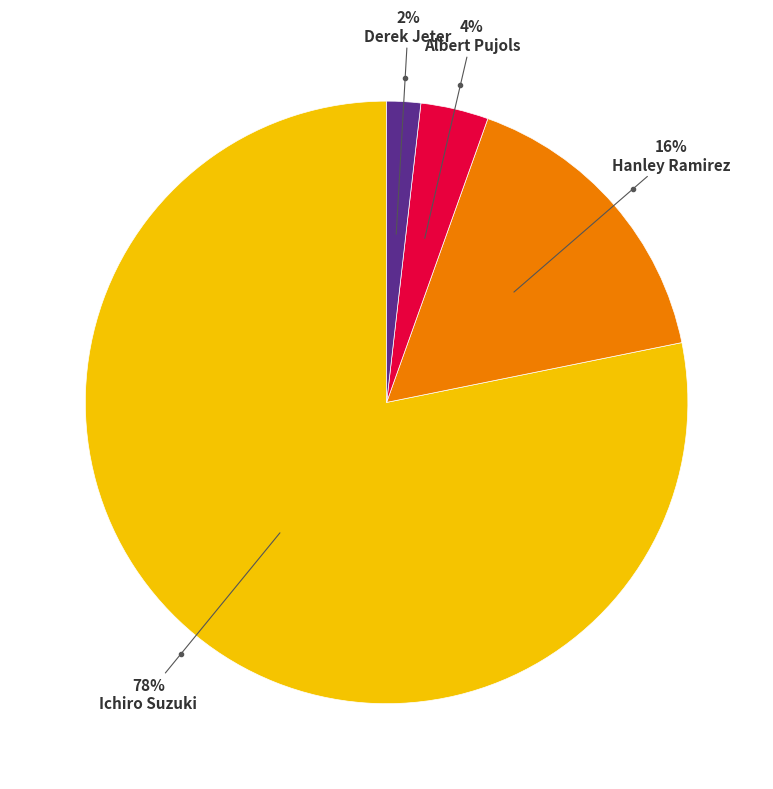

Is the sum of Albert Pujols and Derek Jeter greater than half?

No